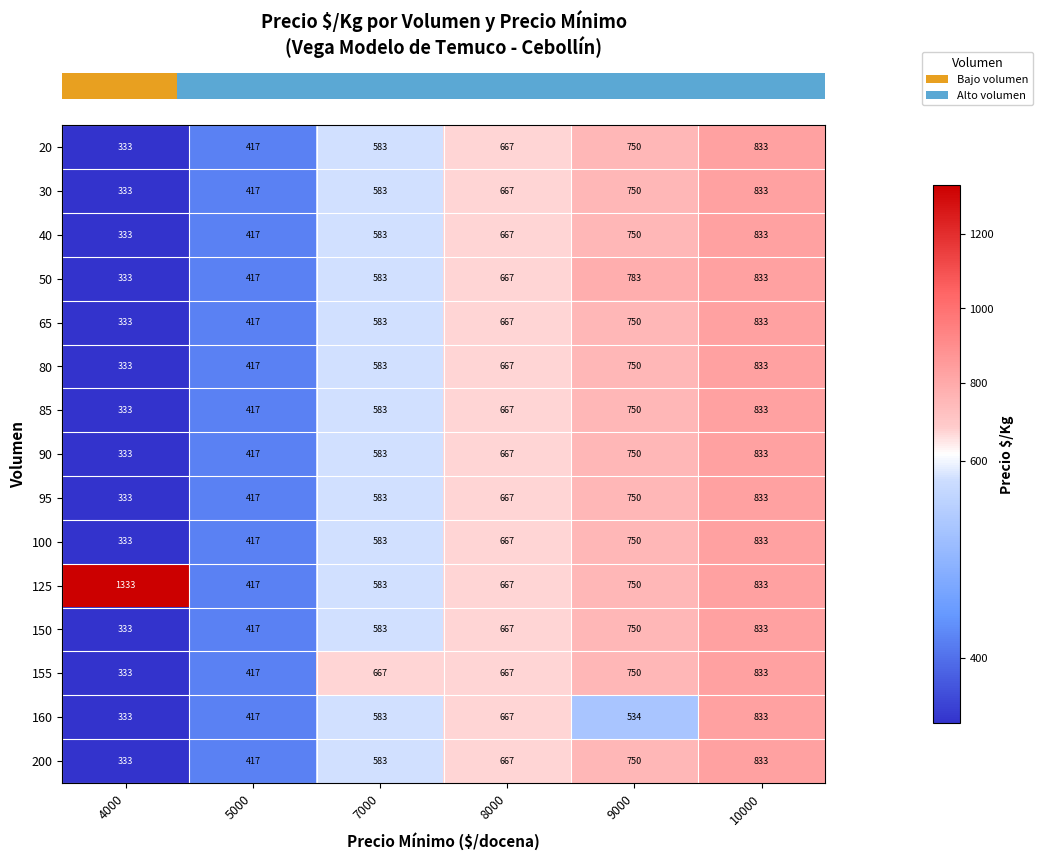

How many 150 values are between 417 and 750?

4